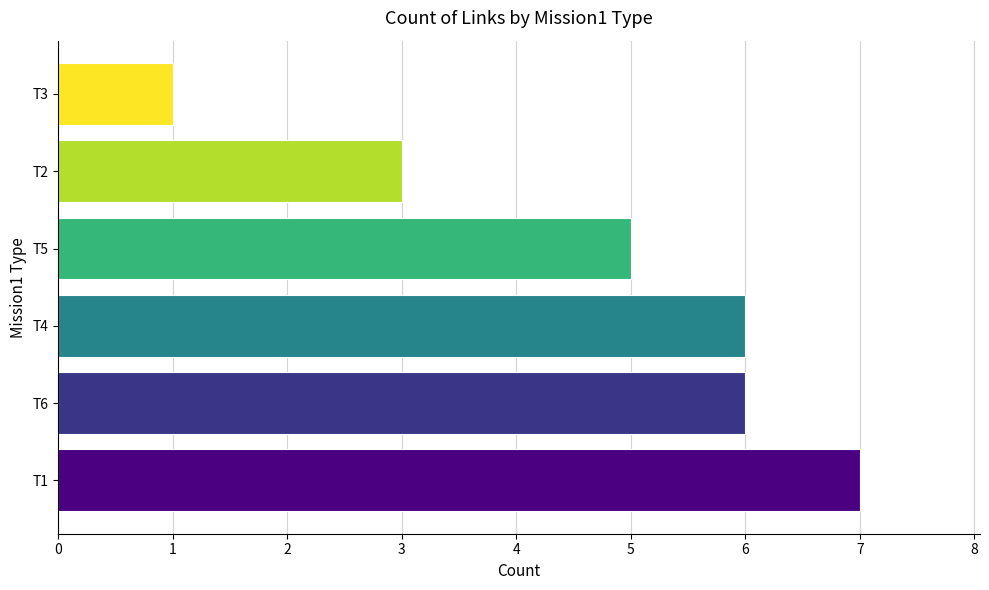

Count the values in the range 3 to 6.

4